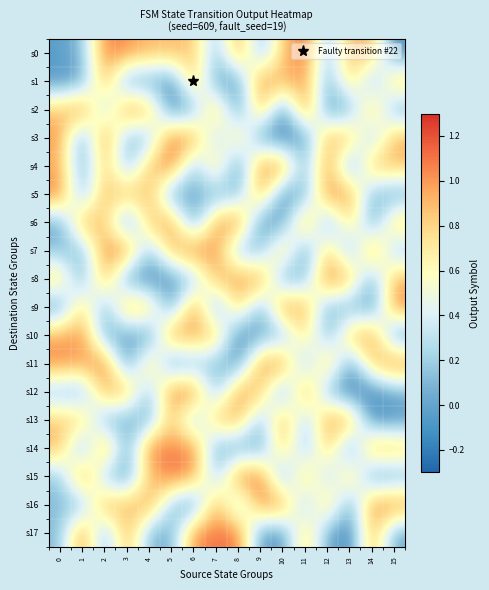

How many distinct data groups are displayed?

18